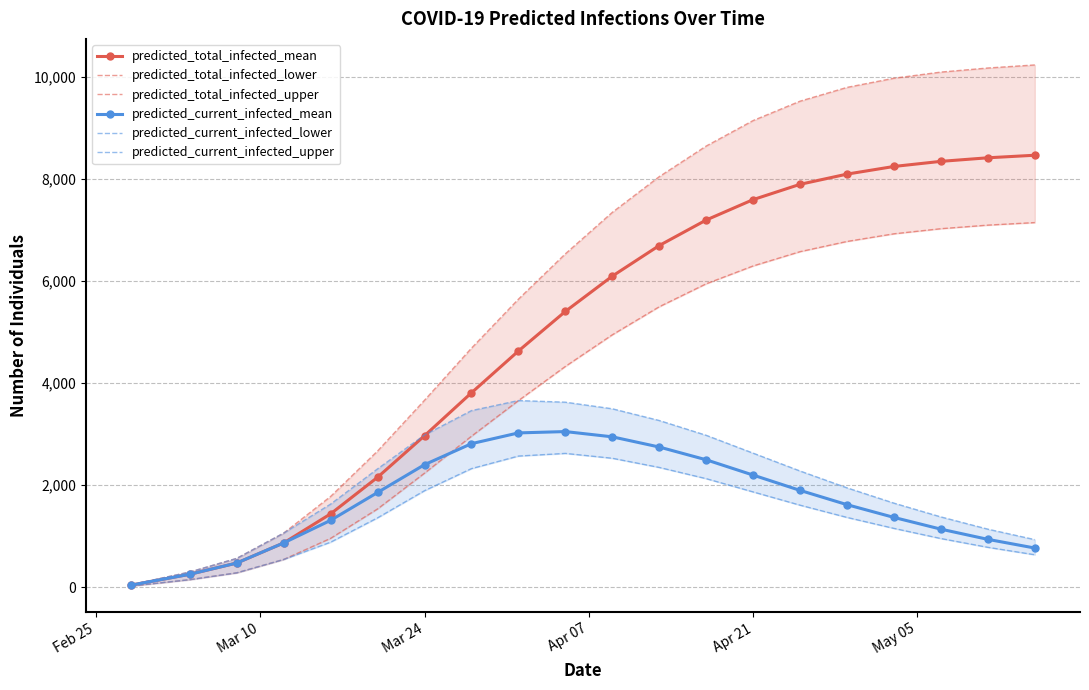

True or false: predicted_total_infected_upper and predicted_current_infected_lower cross at least once.

False